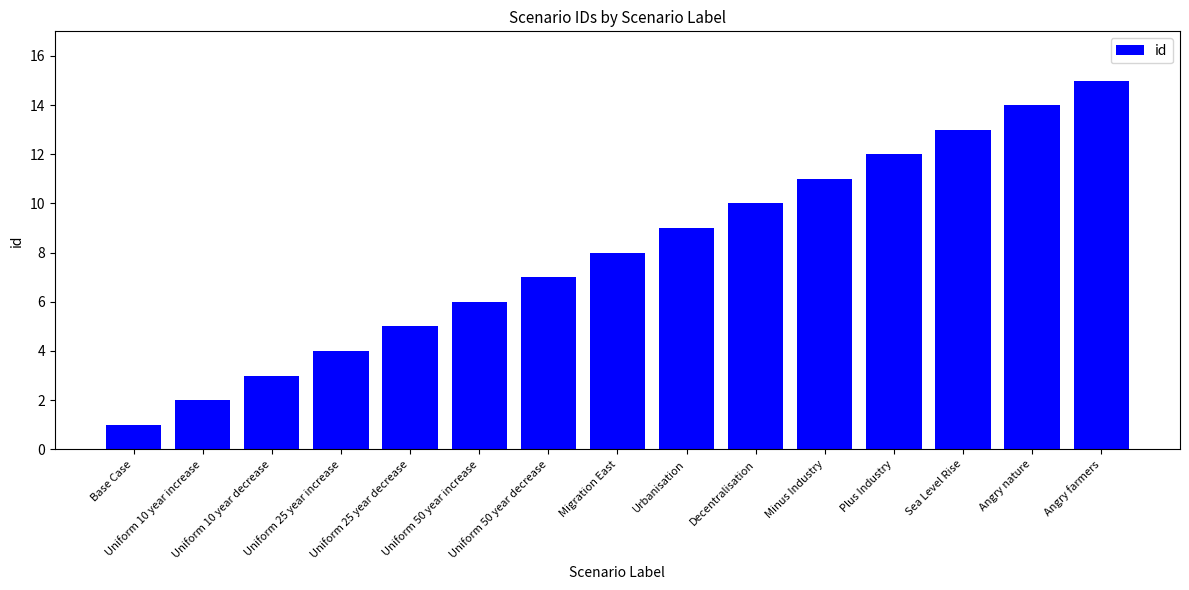

Reading right to left, transcribe all the data shown in this chart.

Angry farmers=15	Angry nature=14	Sea Level Rise=13	Plus Industry=12	Minus Industry=11	Decentralisation=10	Urbanisation=9	Migration East=8	Uniform 50 year decrease=7	Uniform 50 year increase=6	Uniform 25 year decrease=5	Uniform 25 year increase=4	Uniform 10 year decrease=3	Uniform 10 year increase=2	Base Case=1